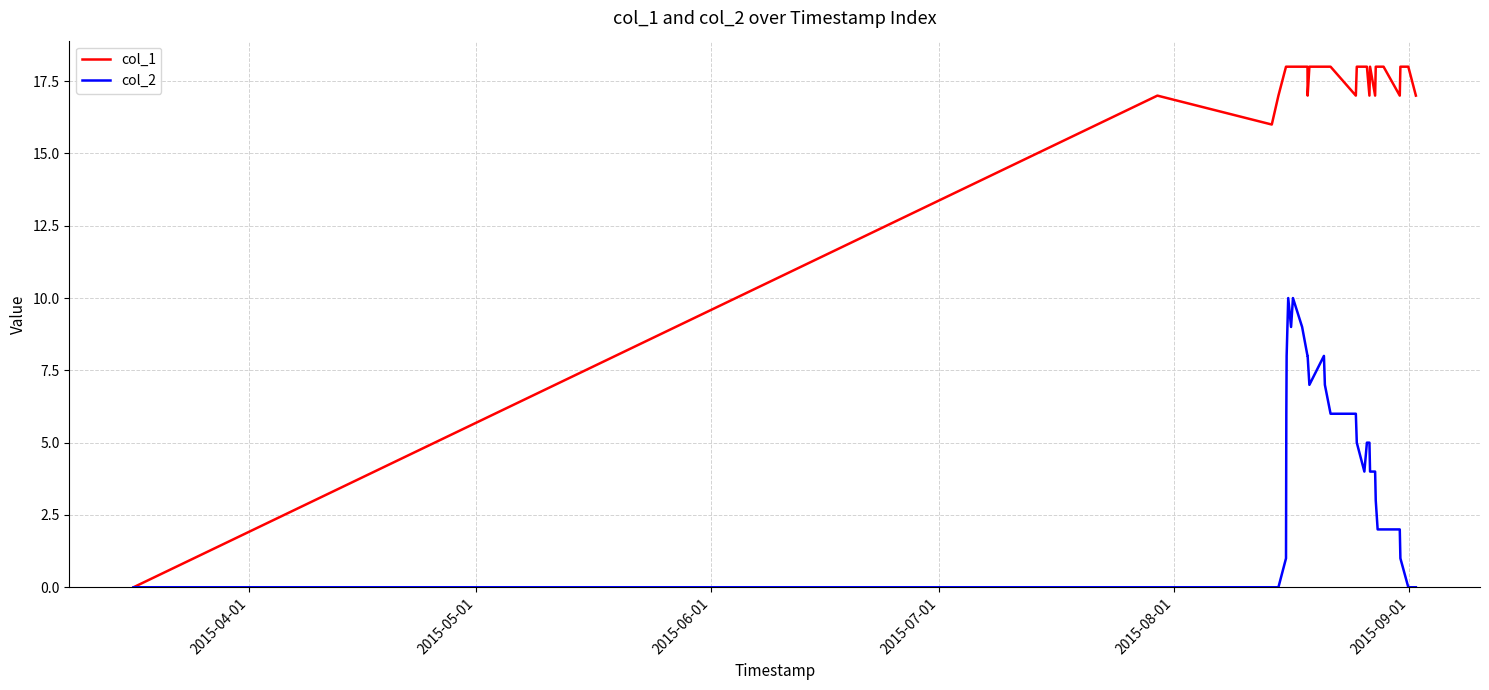

Which series has the largest total across all categories?

col_1